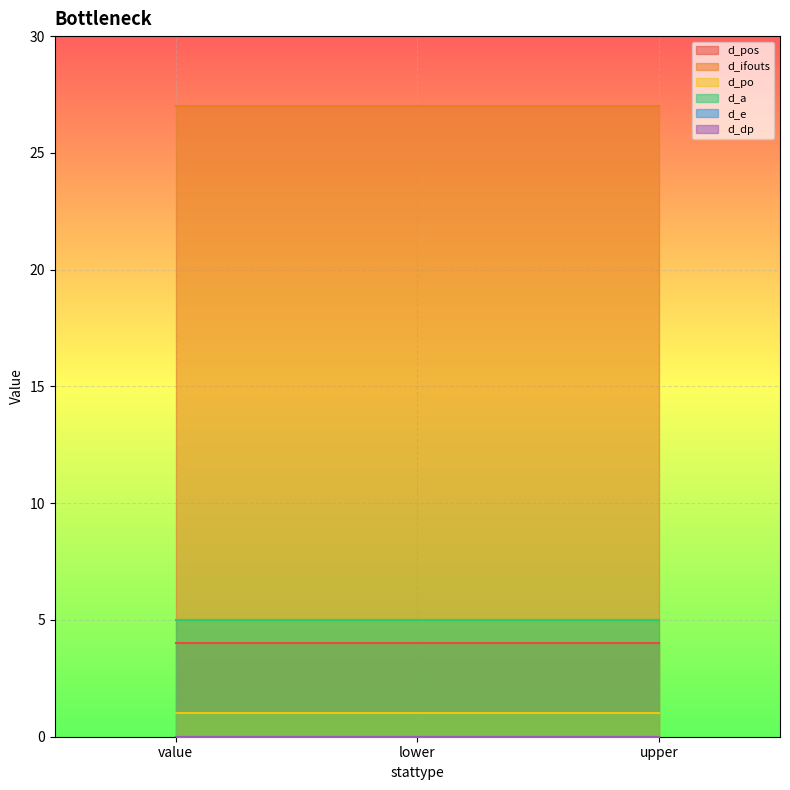

The d_po series shows 1 at upper. True or false?

True